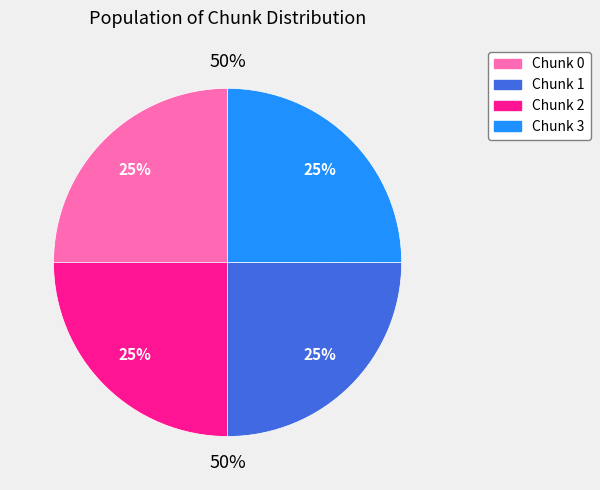

Count the number of slices in the pie.

4